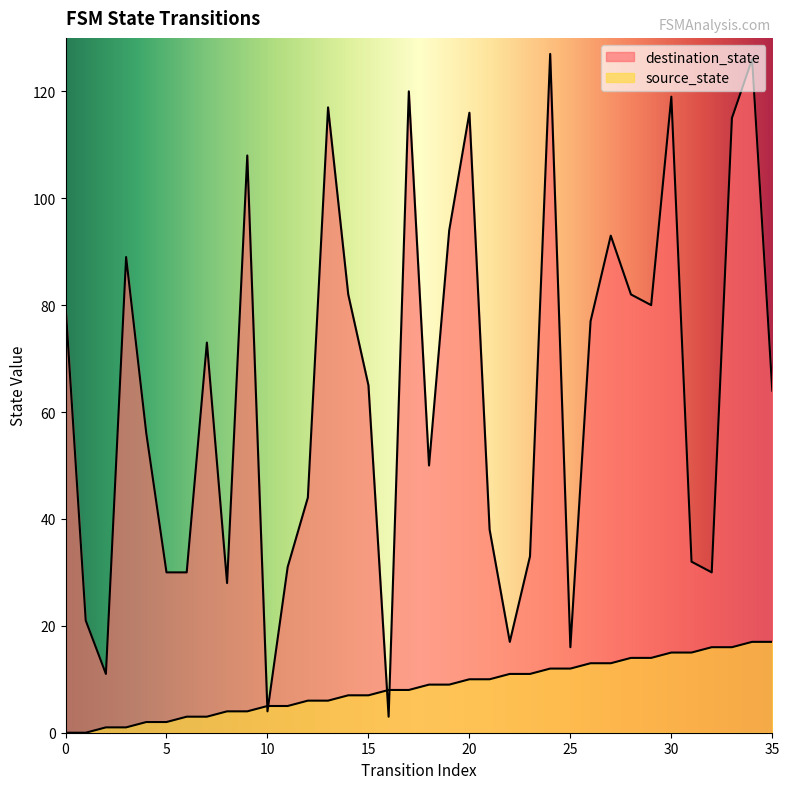

Rank the series by their maximum value, from highest to lowest.

destination_state, source_state